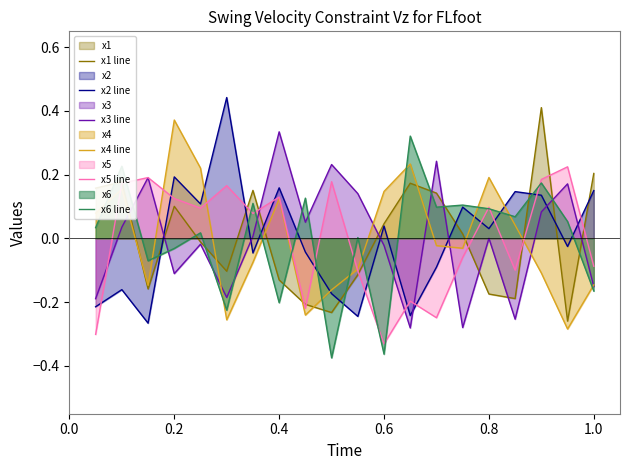

How many interior local peaks does the x5 line series have?

7